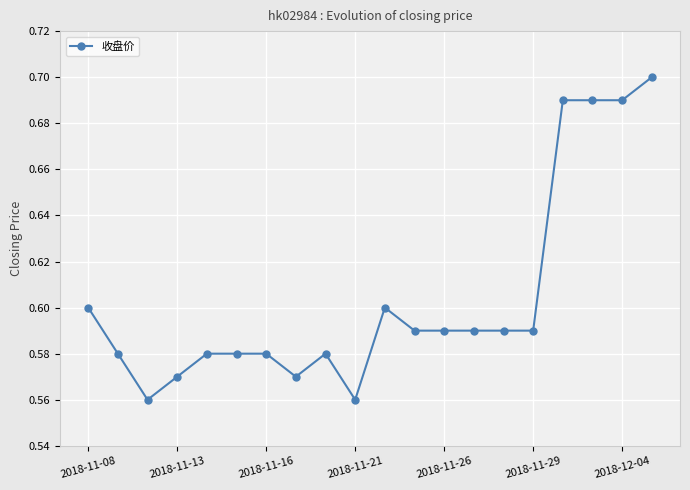

What is the sum of all values?

12.1